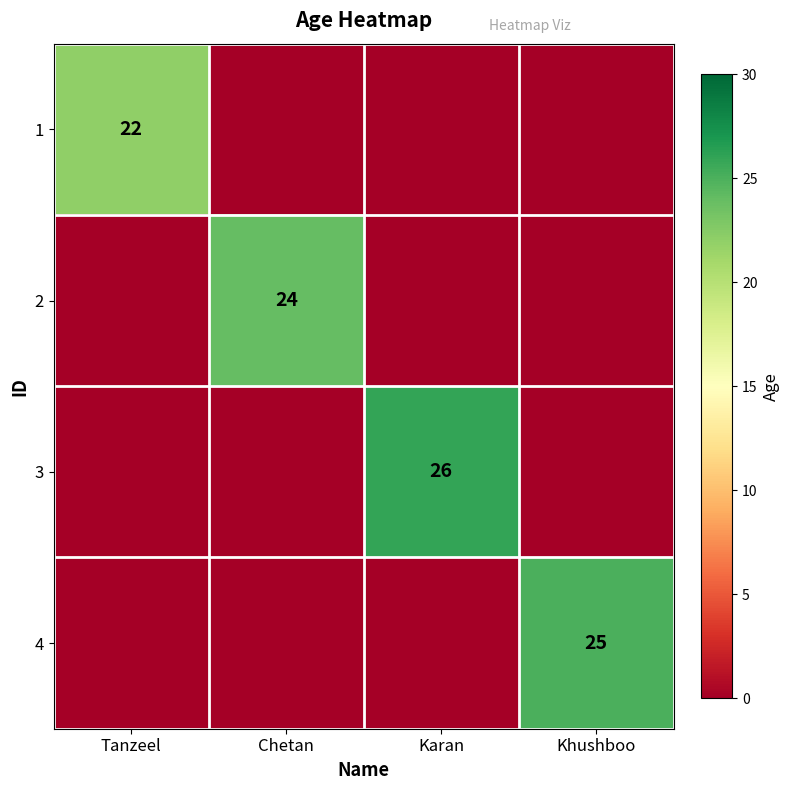

Rank the categories by 1 value from highest to lowest.

Tanzeel, Chetan, Karan, Khushboo